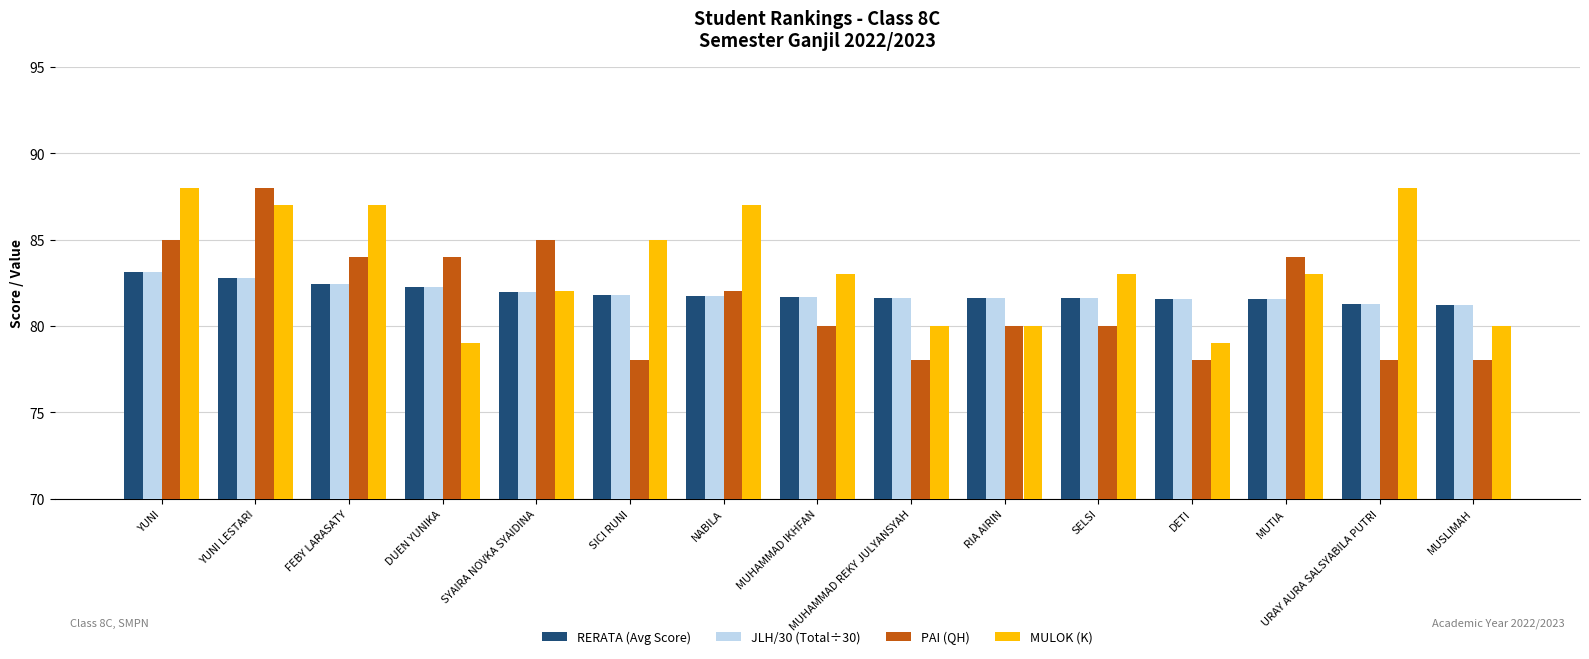

How many categories are shown in the chart?

15